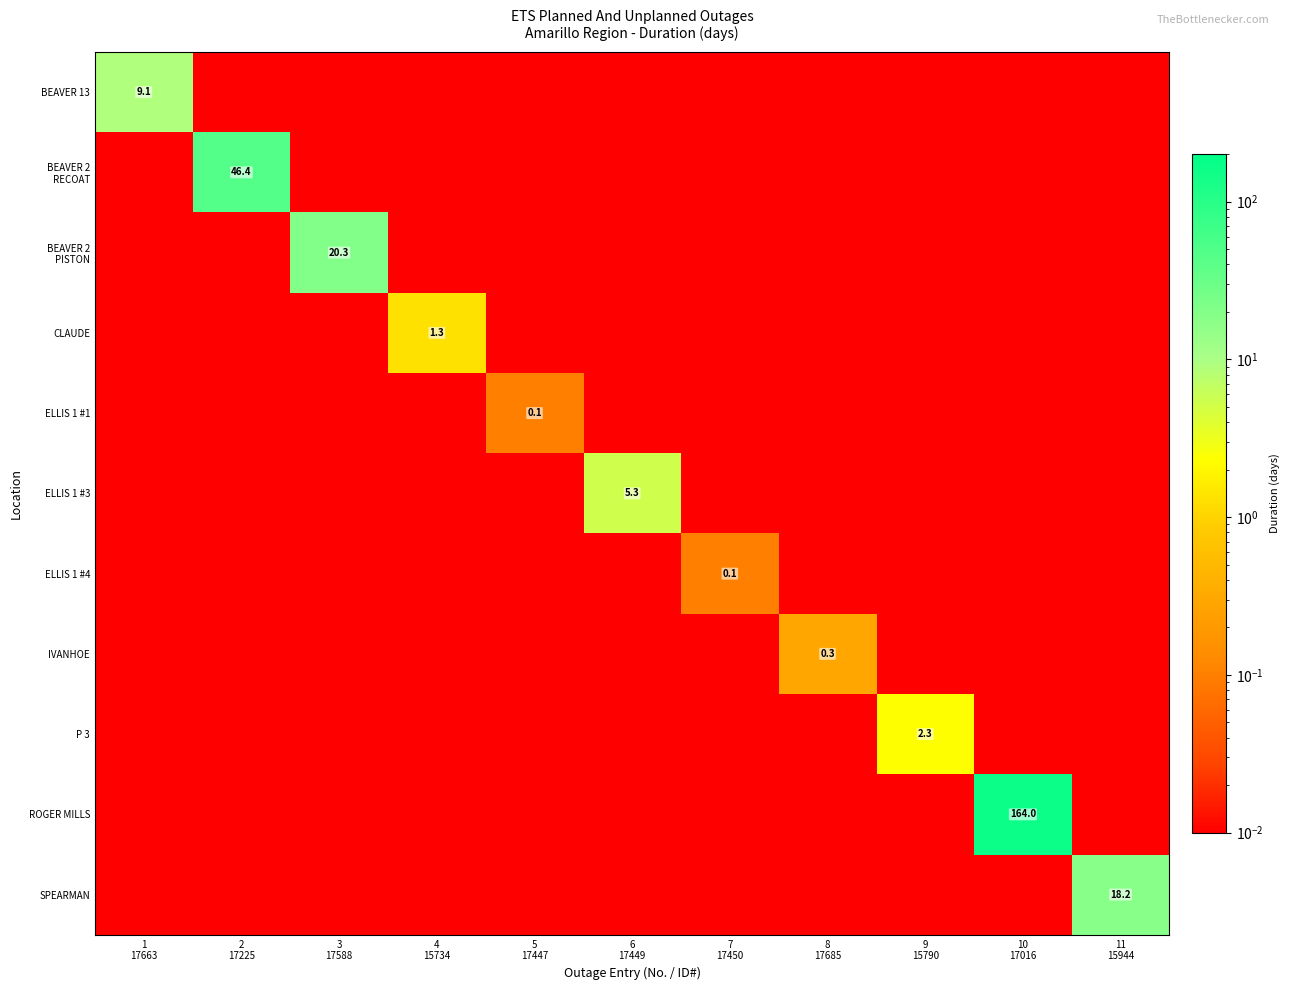

Rank the series by their maximum value, from lowest to highest.

ELLIS 1 #1, ELLIS 1 #4, IVANHOE, CLAUDE, P 3, ELLIS 1 #3, BEAVER 13, SPEARMAN, BEAVER 2 PISTON, BEAVER 2 RECOAT, ROGER MILLS